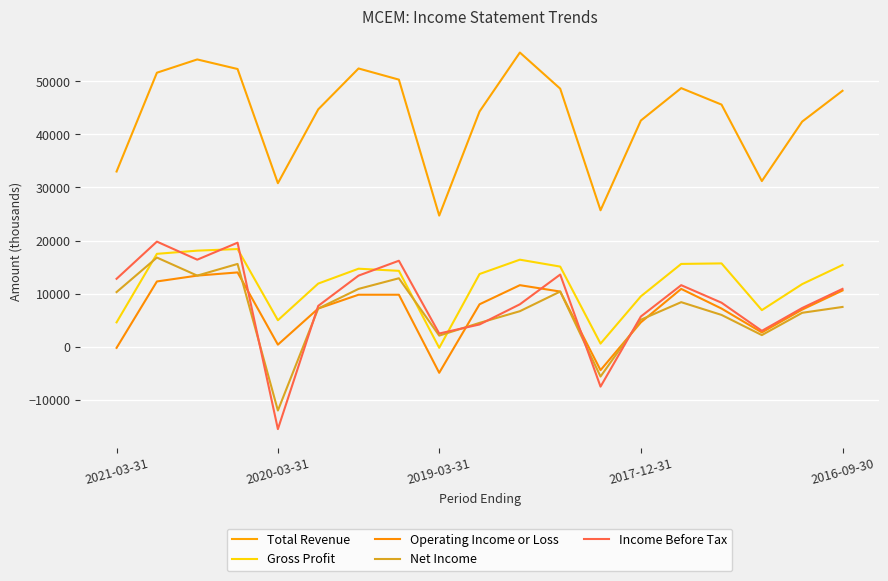

Does the chart display data point markers on the line(s)?

No